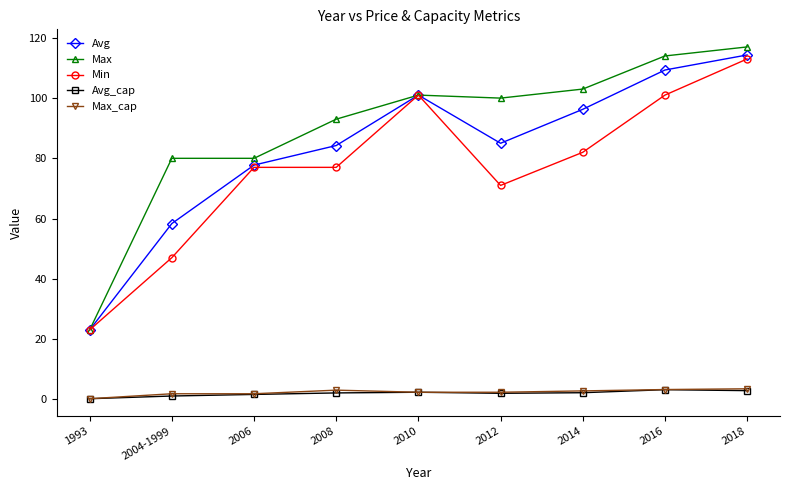

In Avg, how many points are higher than both neighbors (excluding endpoints)?

1